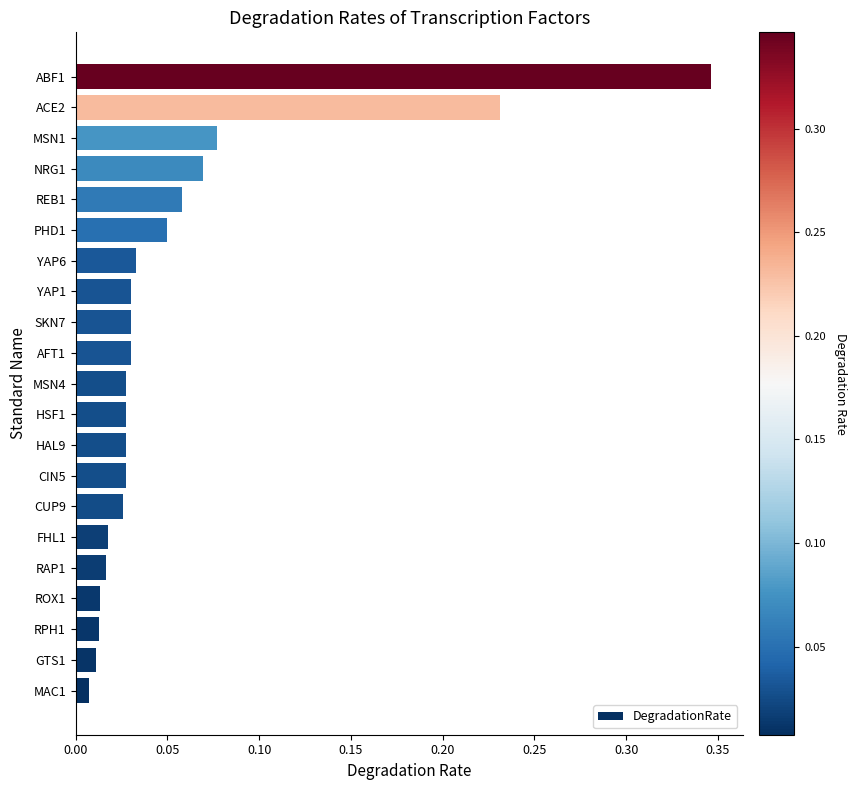

What is the sum of all values?

1.2